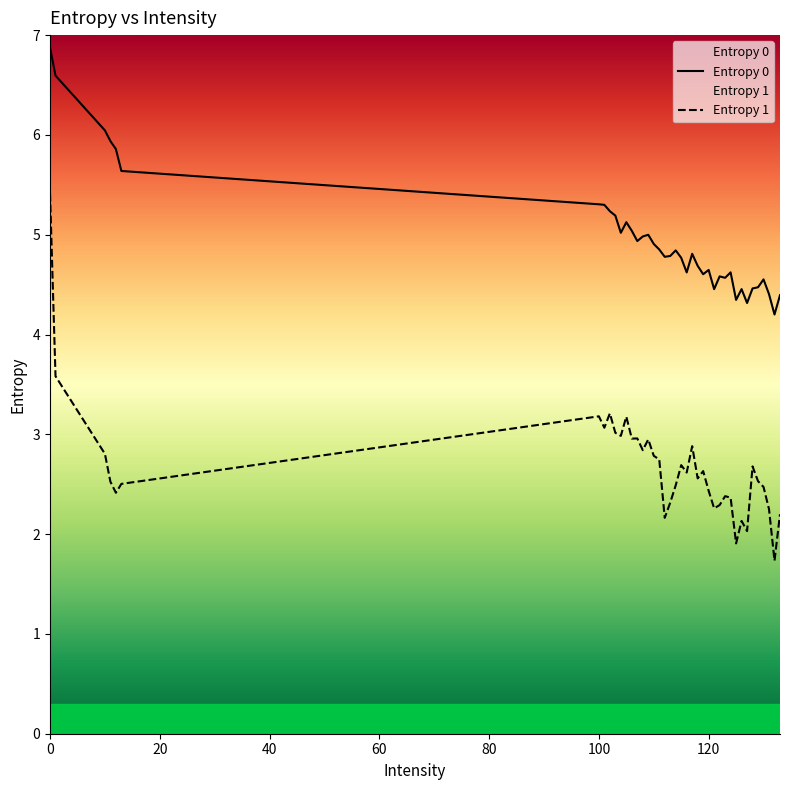

Reading right to left, what are all the values shown in this chart?

Entropy 0: 4.4	4.2	4.4	4.6	4.5	4.5	4.3	4.5	4.3	4.6	4.6	4.6	4.5	4.6	4.6	4.7	4.8	4.6	4.8	4.8	4.8	4.8	4.9	4.9	5.0	5.0	4.9	5.0	5.1	5.0	5.2	5.2	5.3	5.3	5.6	5.9	5.9	6.0	6.6	6.9
Entropy 1: 2.2	1.7	2.2	2.5	2.5	2.7	2.0	2.1	1.9	2.4	2.4	2.3	2.3	2.4	2.6	2.6	2.9	2.6	2.7	2.5	2.3	2.2	2.7	2.8	2.9	2.8	3.0	3.0	3.2	3.0	3.0	3.2	3.1	3.2	2.5	2.4	2.5	2.8	3.6	5.4